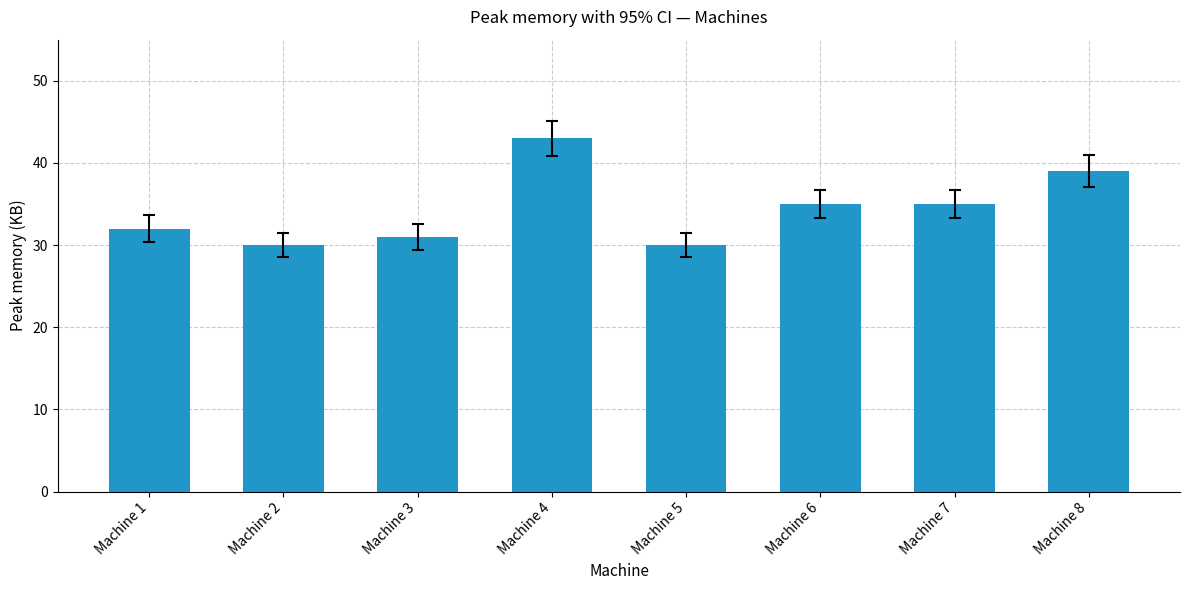

True or false: the data shows 30 at Machine 2.

True